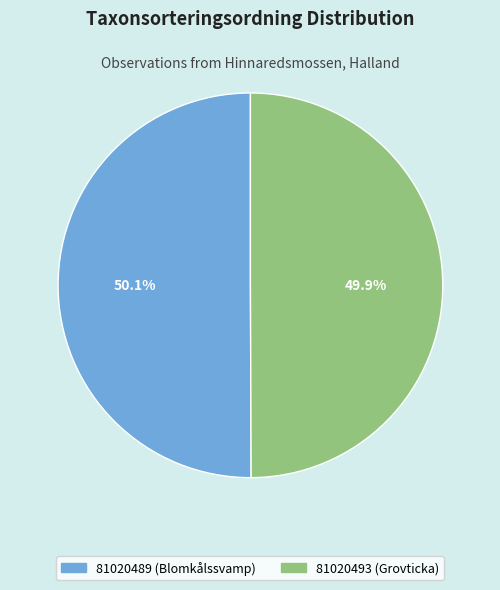

To the nearest percent, what portion does 81020489 (Blomkålssvamp) represent?

50%